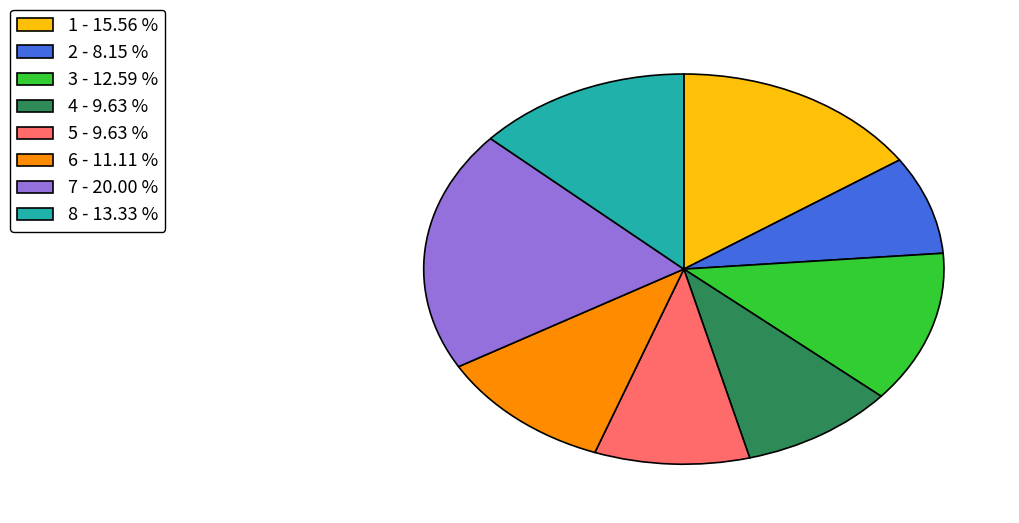

Between 7 and 5, which is larger?

7